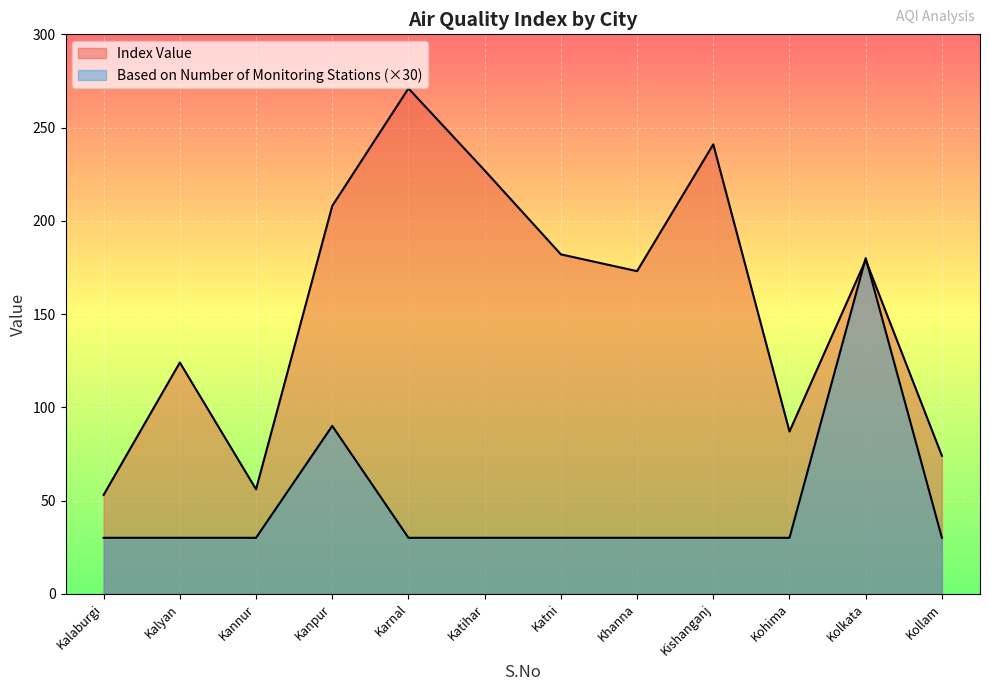

Rank the categories by Based on Number of Monitoring Stations value from lowest to highest.

Kalaburgi, Kalyan, Kannur, Karnal, Katihar, Katni, Khanna, Kishanganj, Kohima, Kollam, Kanpur, Kolkata